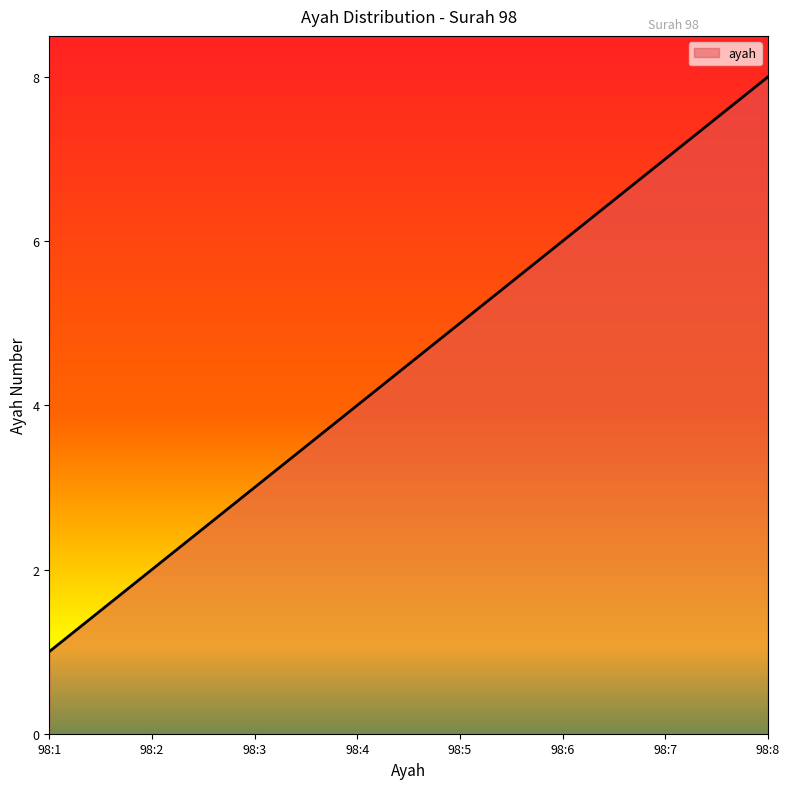

Which label corresponds to the largest value in the chart?

98:8